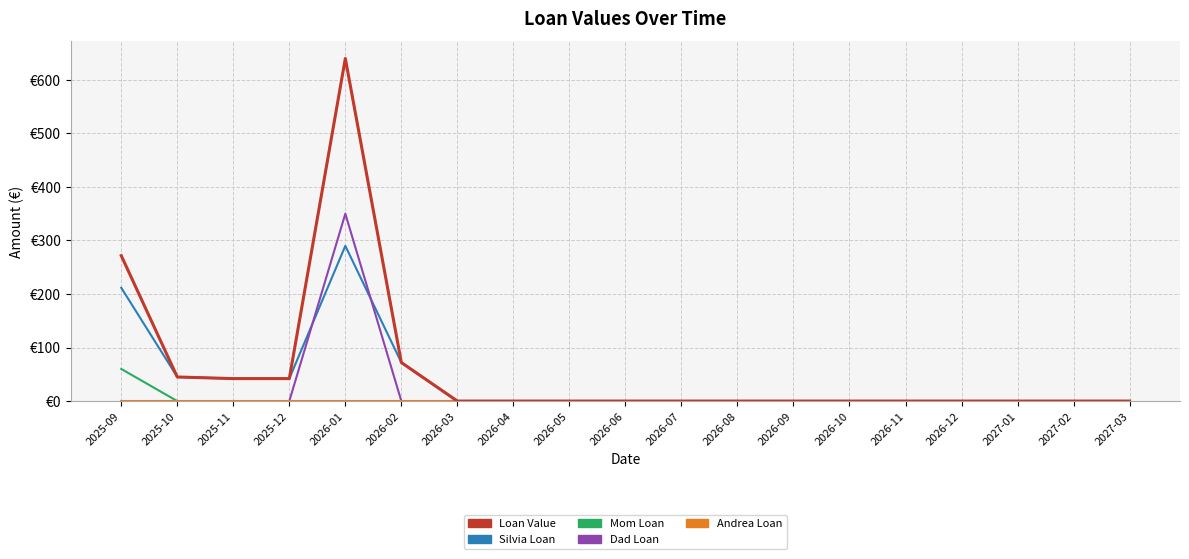

Is this an area chart (filled region under the line)?

No